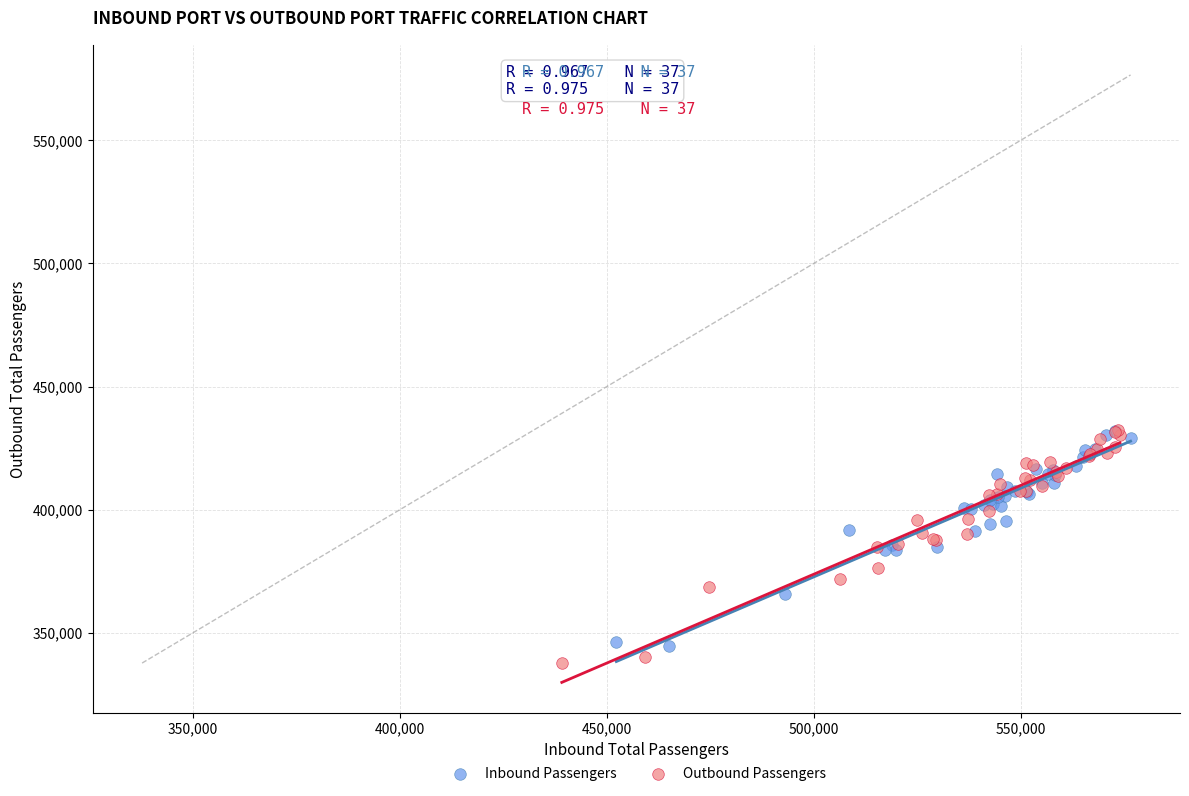

Which series has the largest Y range (max minus min)?

Outbound Passengers